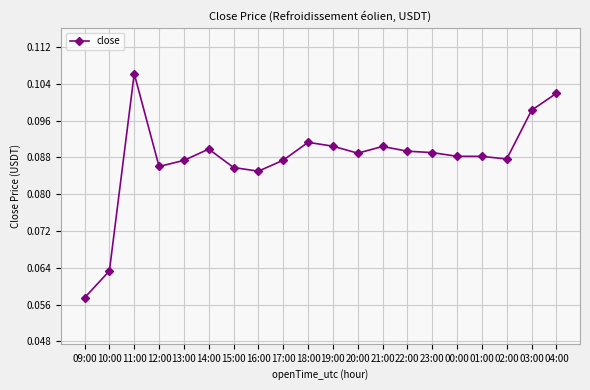

Between 18:00 and 03:00, which is larger?

03:00